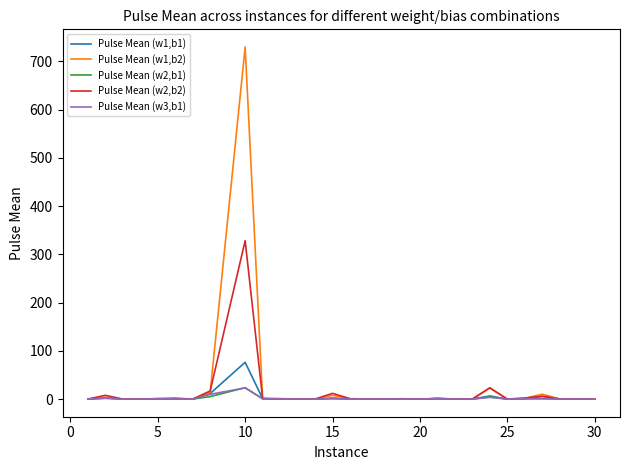

Which series has the largest range (max minus min)?

Pulse Mean (w1,b2)